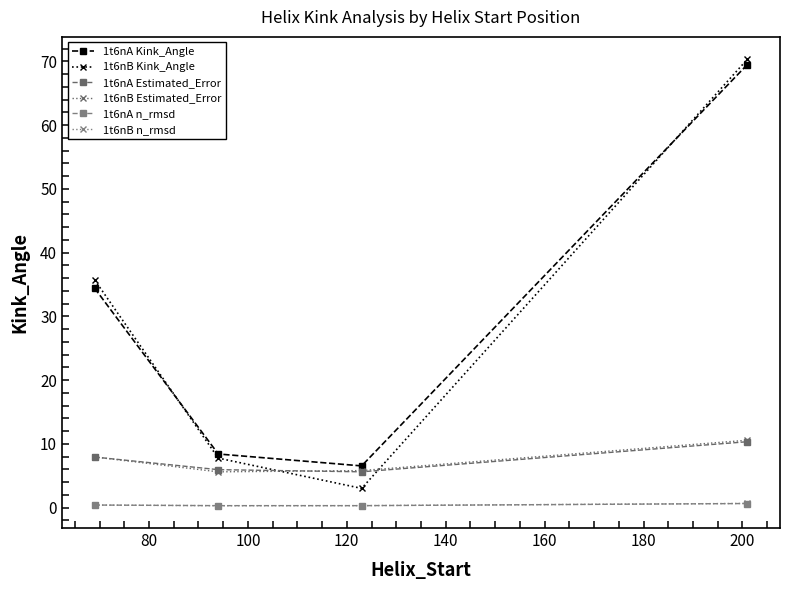

What is the difference between the maximum and second lowest values in the 1t6nB Estimated_Error series?

4.8